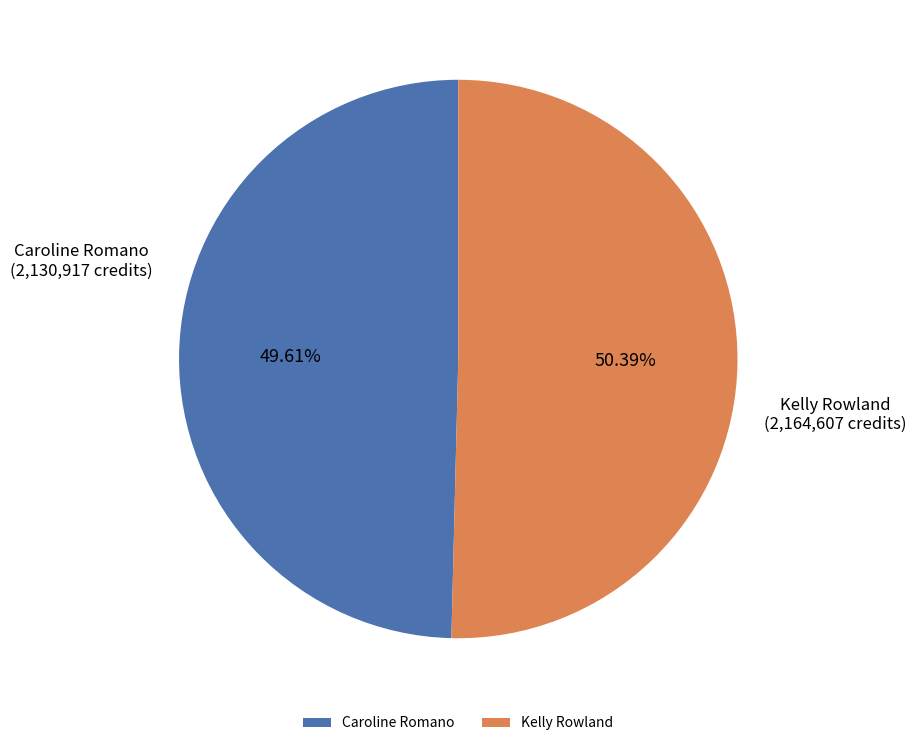

Does Caroline Romano account for over 50% of the chart?

No